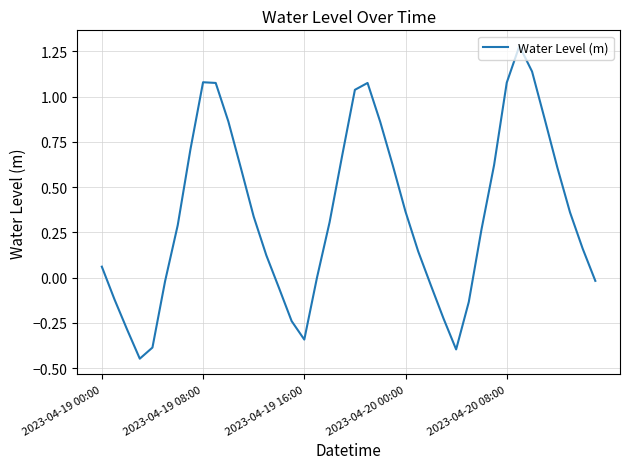

What is the difference between the maximum and minimum values?

1.7